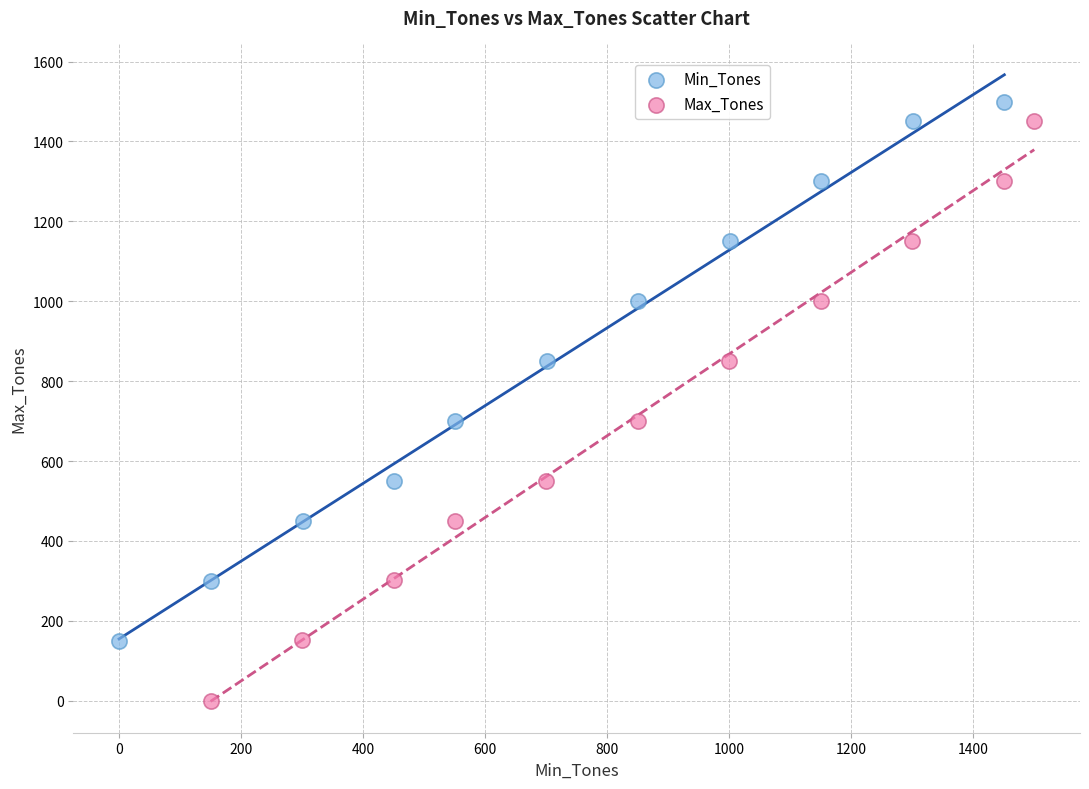

Which series has the largest Y range (max minus min)?

Max_Tones